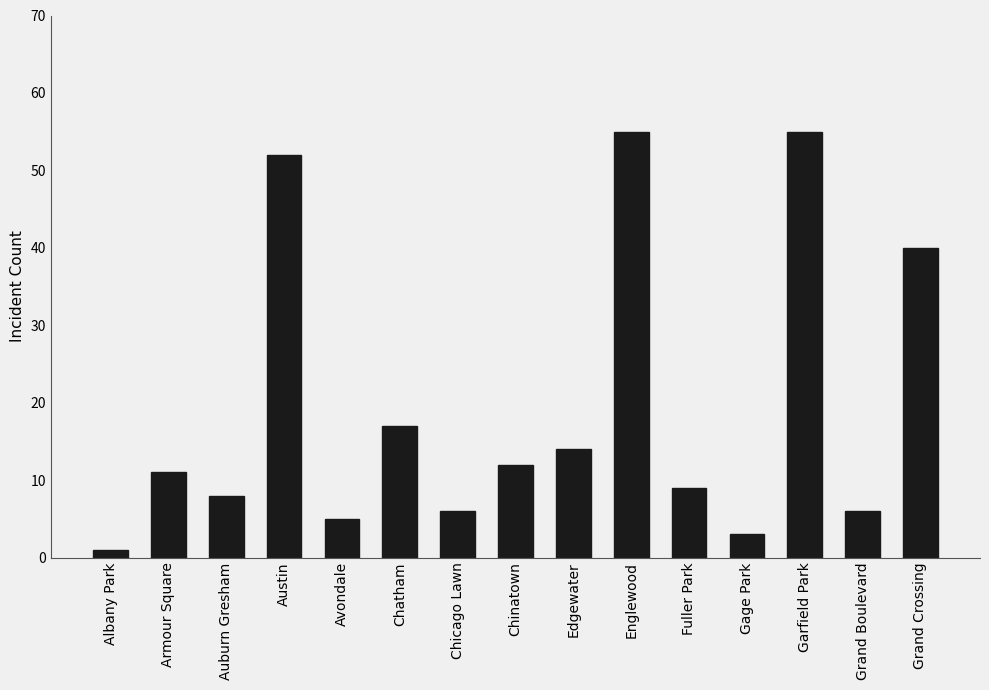

What is the average value?

20